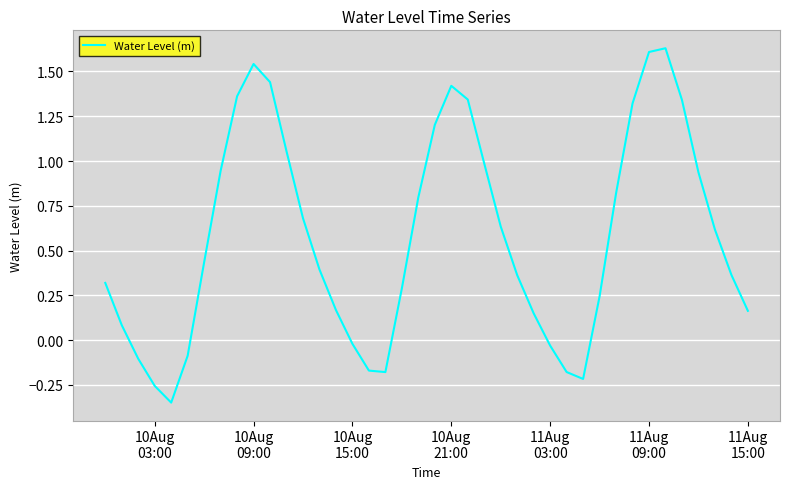

What is the difference between the maximum and minimum values?

2.0